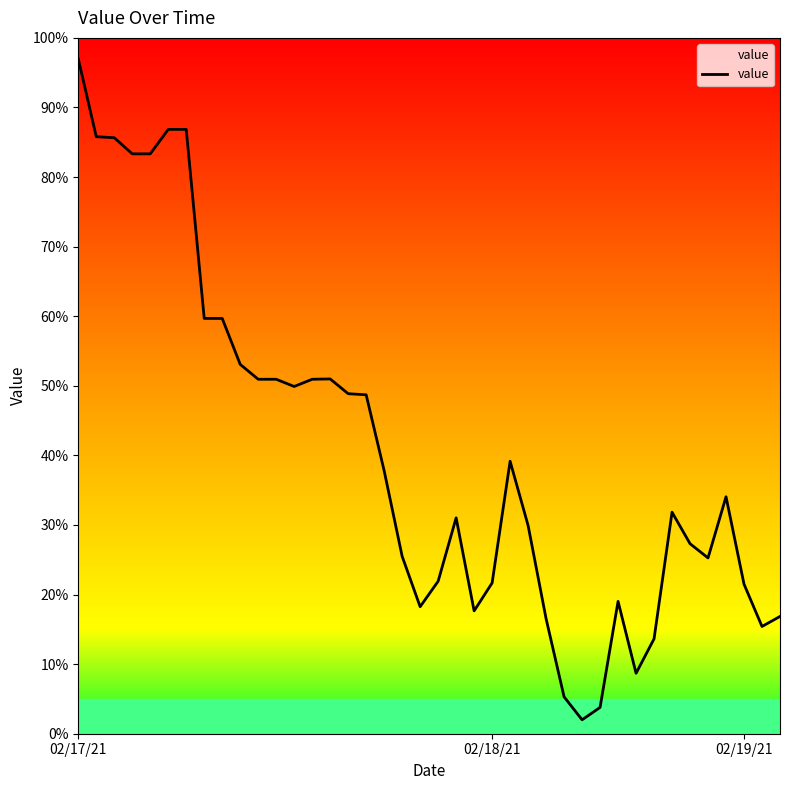

What is the minimum value shown in the chart?

2.0